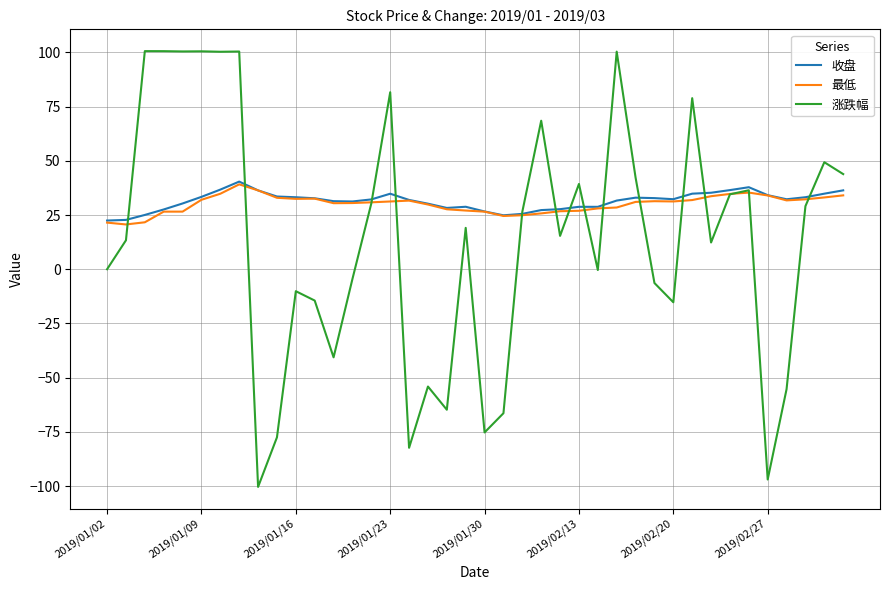

How many distinct data groups are displayed?

3